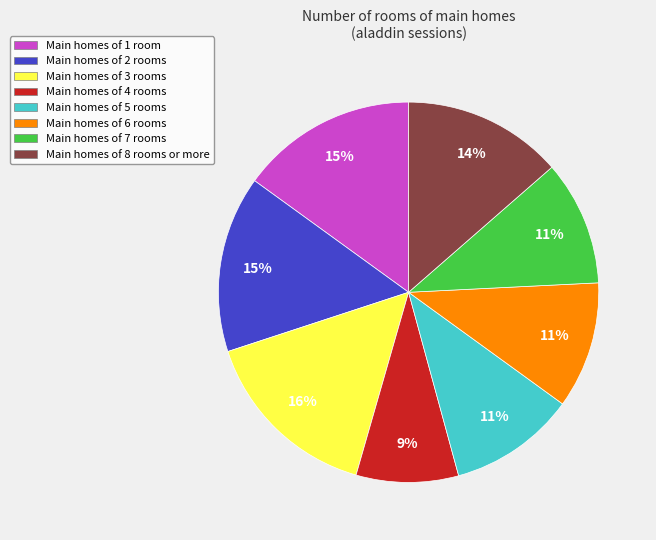

Is the sum of Main homes of 7 rooms and Main homes of 4 rooms greater than half?

No